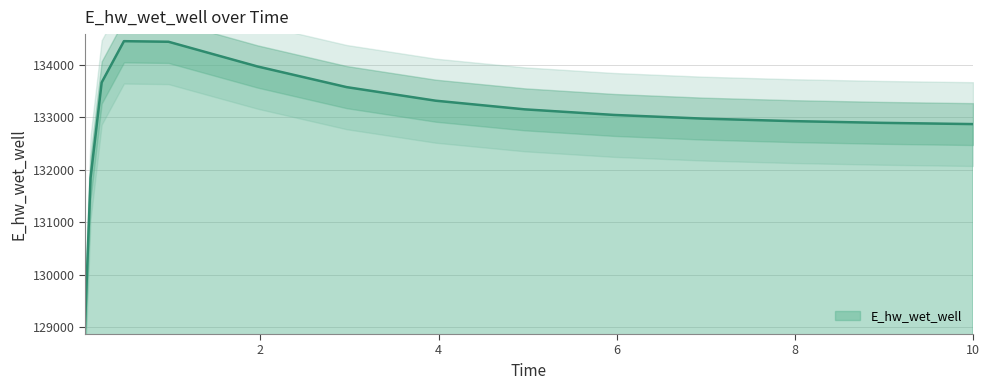

Reading right to left, what are all the values shown in this chart?

132871.0	132871.6	132894.7	132927.7	132975.2	133045.3	133151.4	133315.9	133574.5	133967.2	134438.1	134449.3	133663.3	131844.5	129003.7